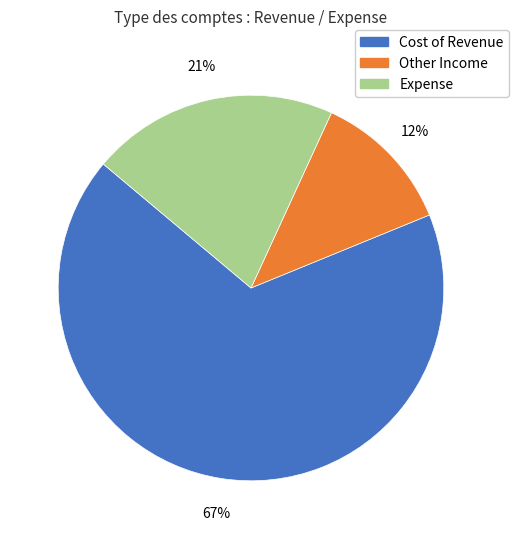

To the nearest percent, what is the average slice percentage?

33%